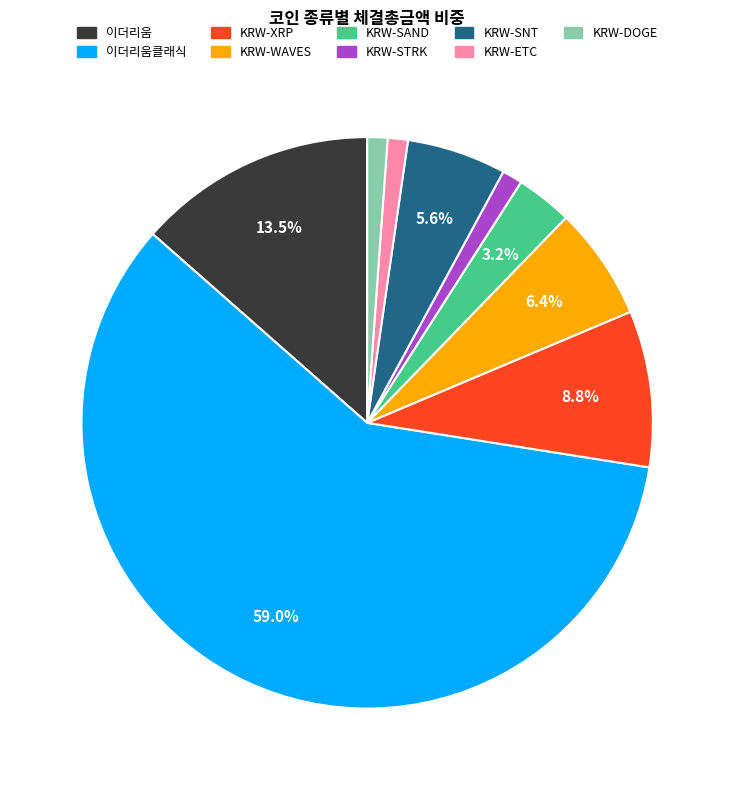

Is there any slice that represents more than half of the pie?

Yes